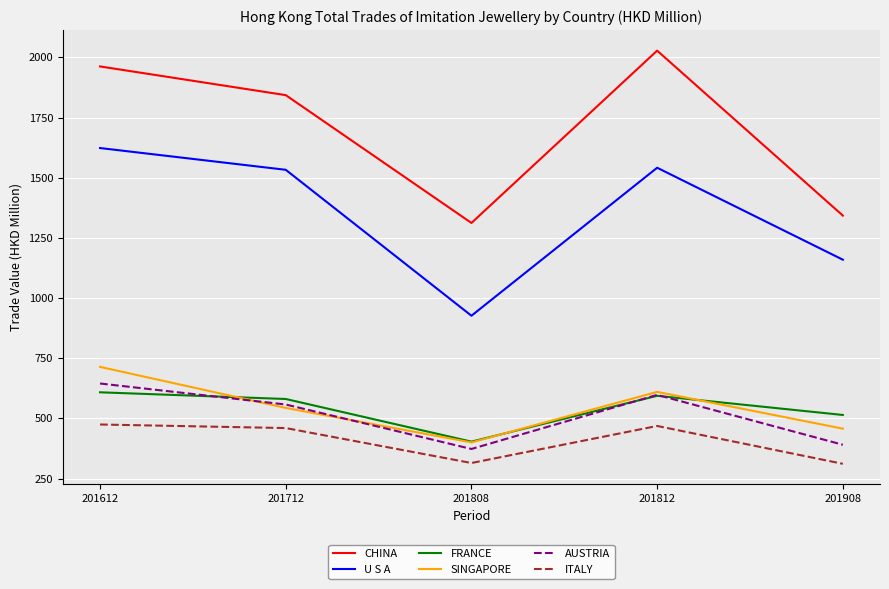

At which category is the sum across all series the highest?

201612